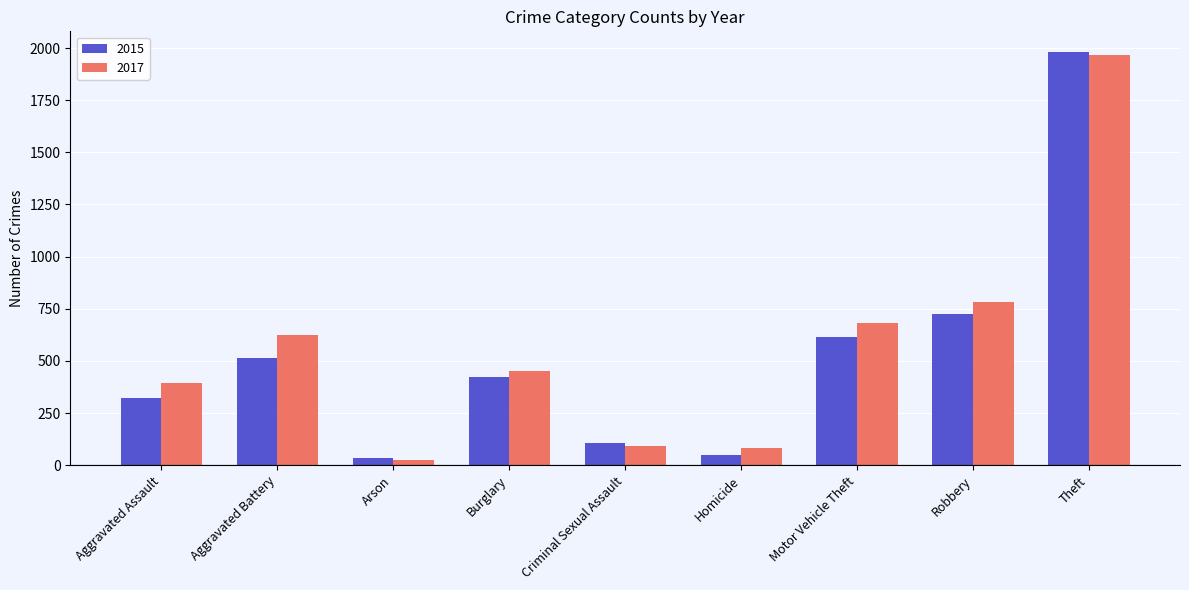

At which label does 2017 reach its peak?

Theft